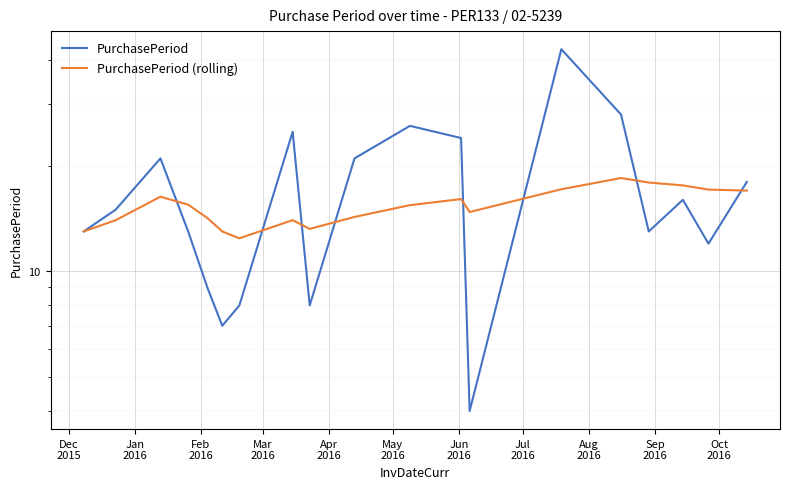

Rank the series by their maximum value, from highest to lowest.

PurchasePeriod, PurchasePeriod (rolling)